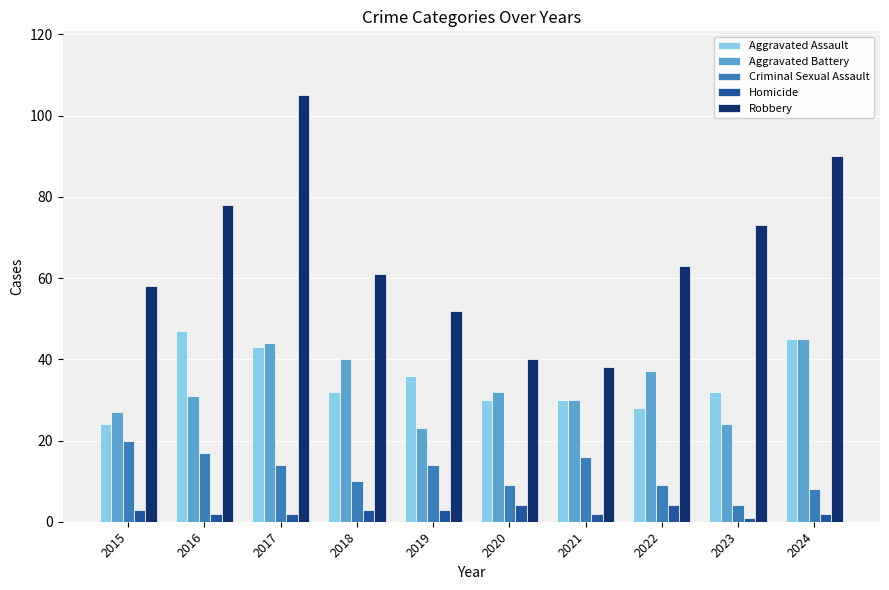

At 2015, list the series in order from smallest to largest.

Homicide, Criminal Sexual Assault, Aggravated Assault, Aggravated Battery, Robbery